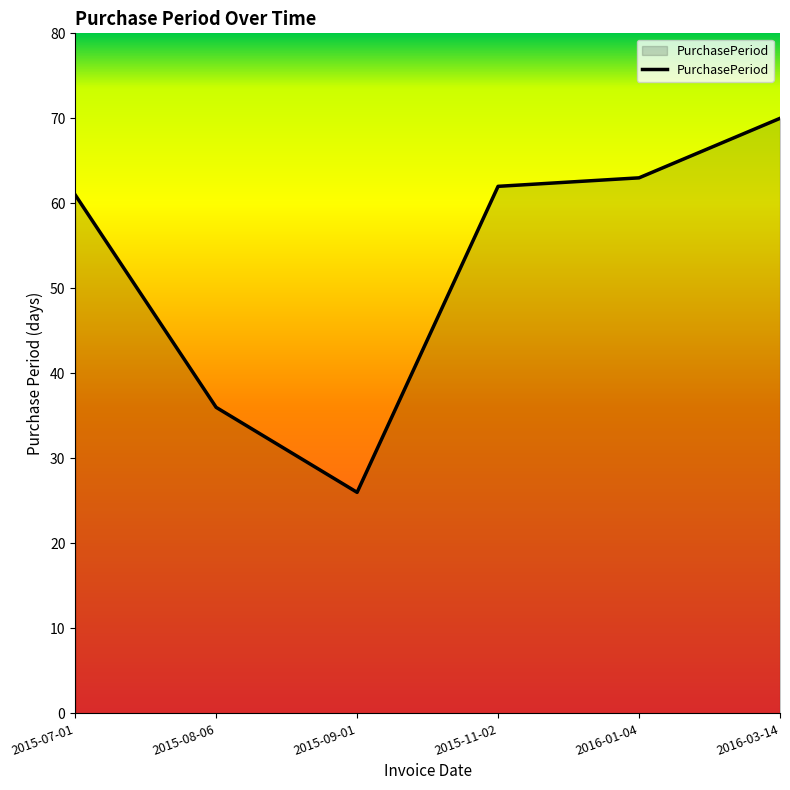

Rank the categories by value from highest to lowest.

2016-03-14, 2016-01-04, 2015-11-02, 2015-07-01, 2015-08-06, 2015-09-01